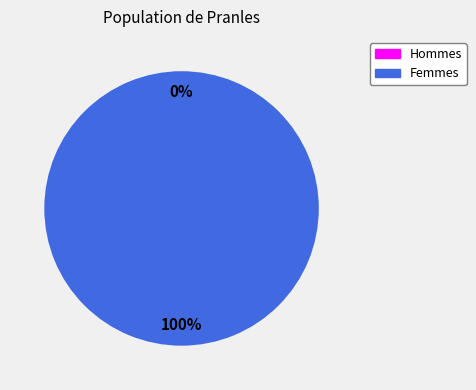

Count the number of slices in the pie.

2